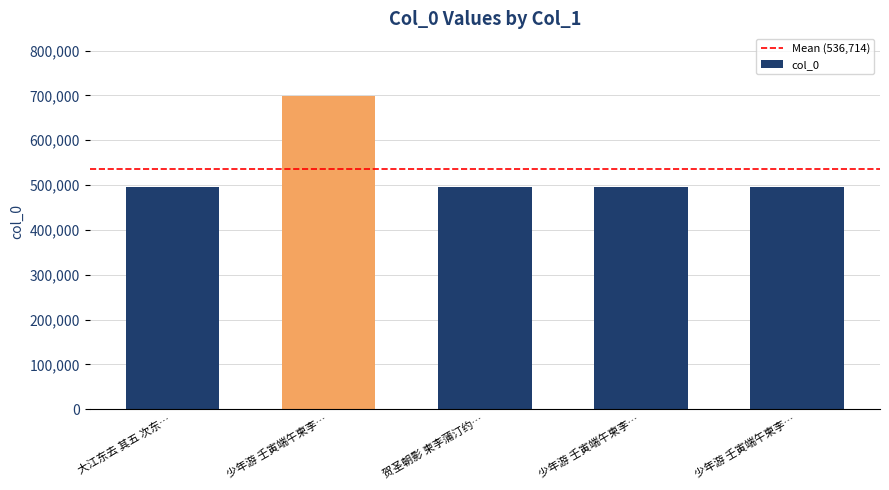

How many bars are there in total?

5